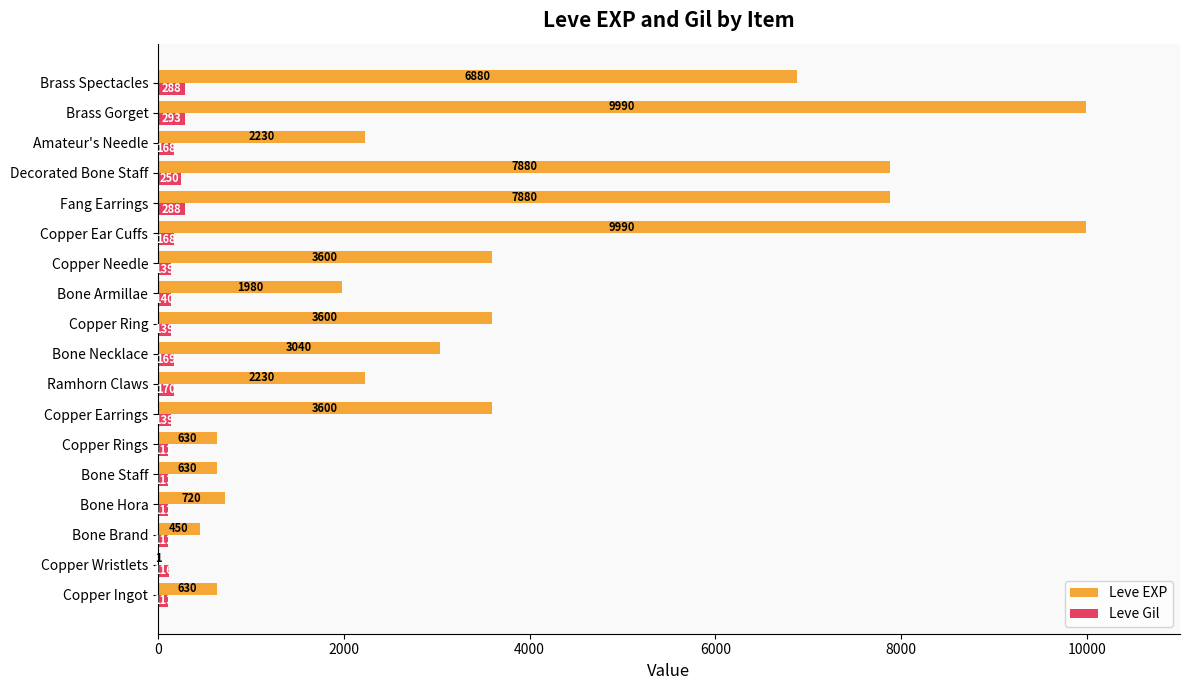

At which category is the sum across all series the highest?

Brass Gorget